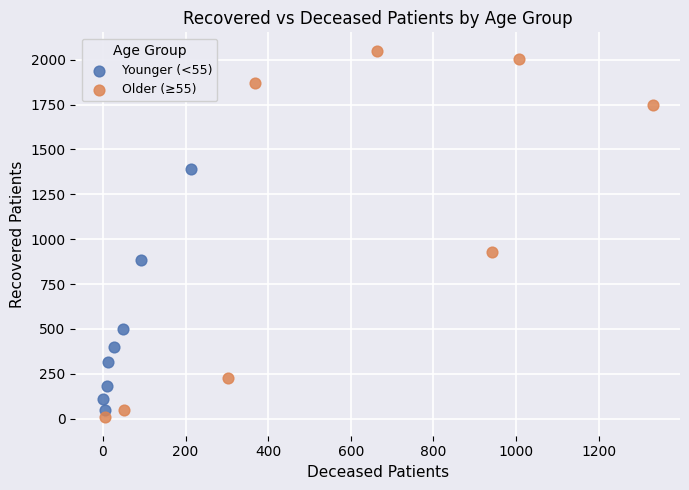

Which series reaches the maximum Y coordinate?

Older (≥55)